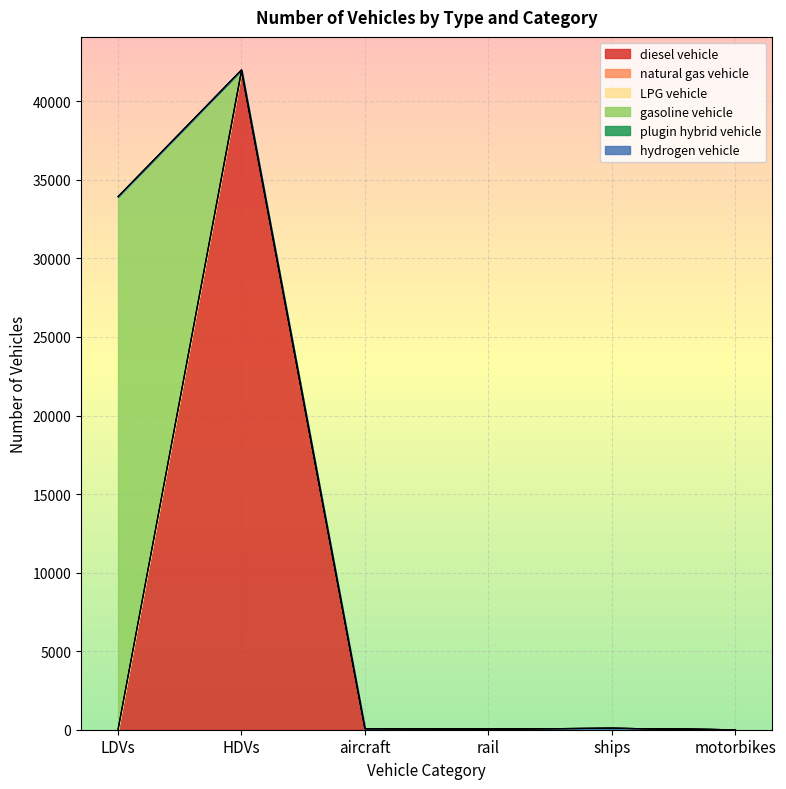

How many lines are shown in the chart?

6